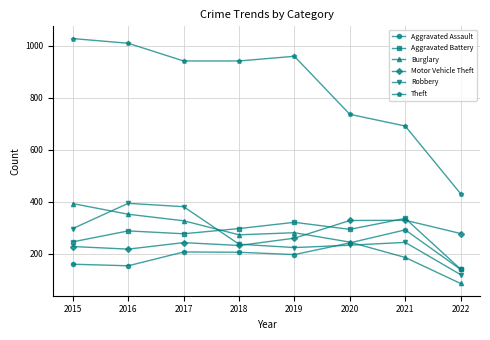

Where is the first local maximum for Theft?

2019